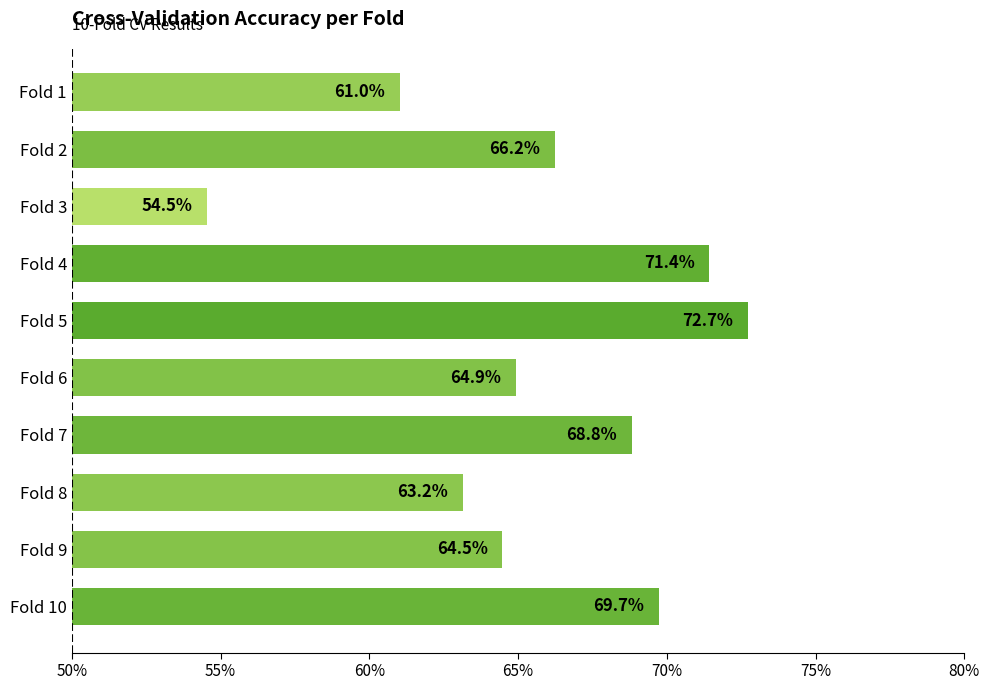

Are the bars horizontal?

Yes